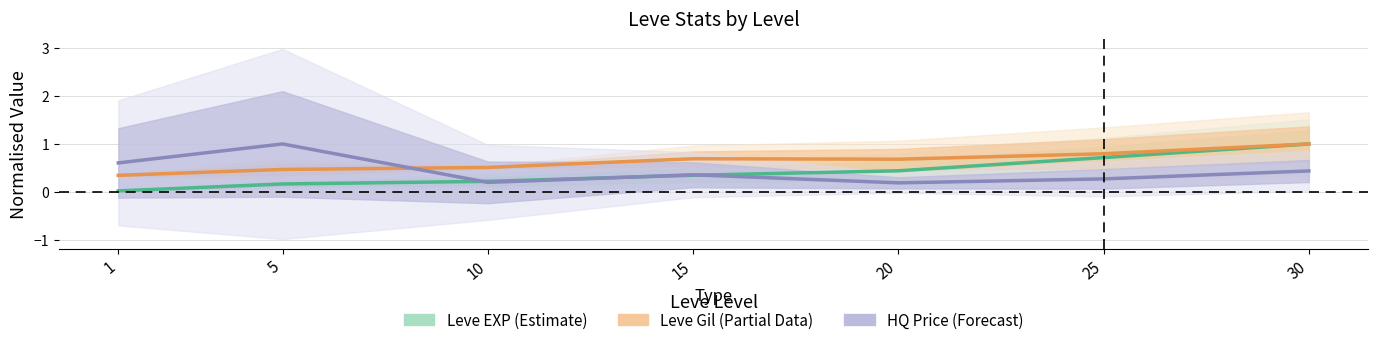

Rank the categories by Leve Gil (Partial) value from lowest to highest.

1, 5, 10, 20, 15, 25, 30